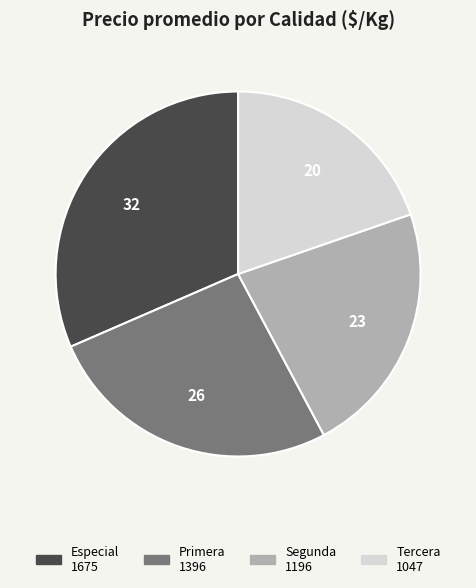

The Tercera slice represents 25% of the pie. True or false?

False